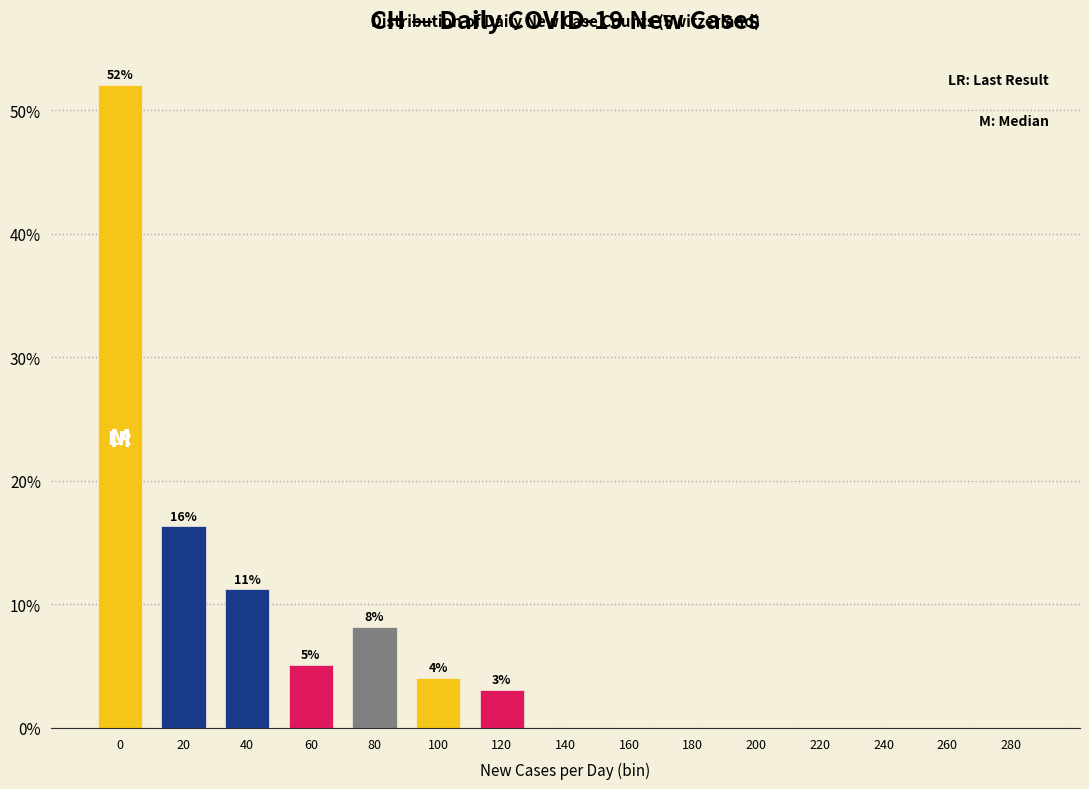

Reading right to left, list all the values displayed in this chart.

280=0.0	260=0.0	240=0.0	220=0.0	200=0.0	180=0.0	160=0.0	140=0.0	120=3.1	100=4.1	80=8.2	60=5.1	40=11.2	20=16.3	0=52.0